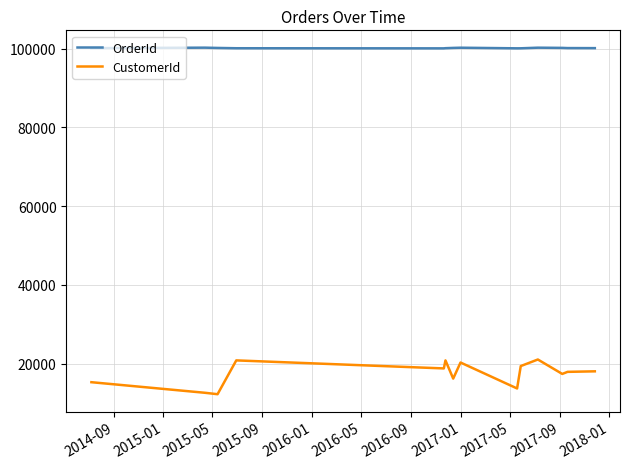

What are all the series names shown in the legend?

OrderId, CustomerId